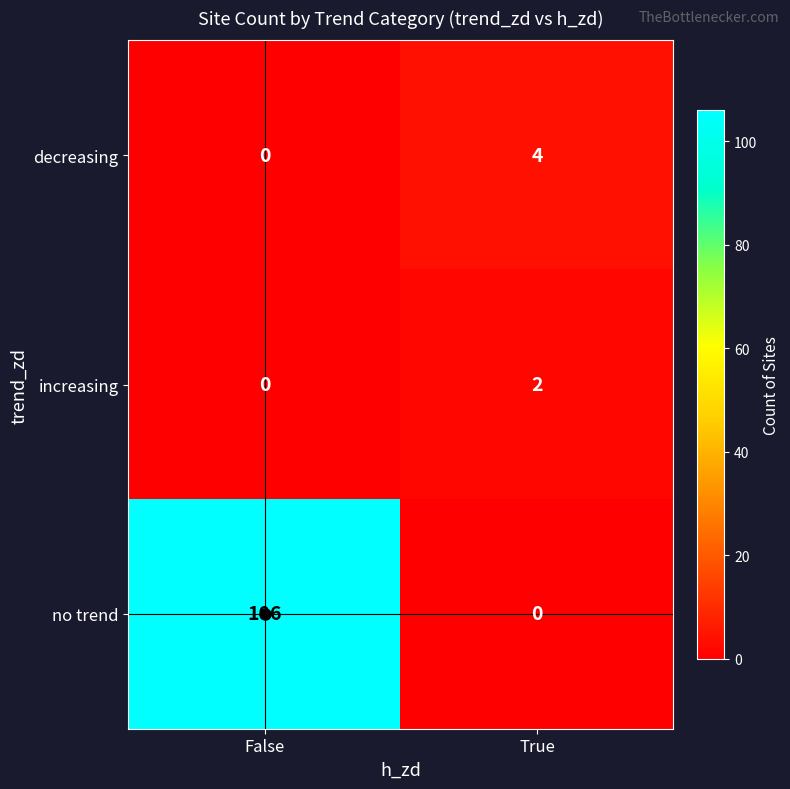

How many data points in no trend are less than 106?

1